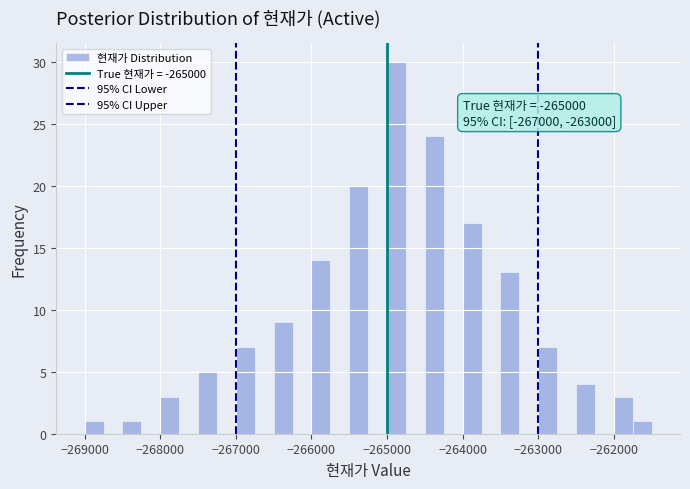

Around what value on the x-axis is the tallest bar? Give the approximate position of its centre, as read against the axis.

-264900